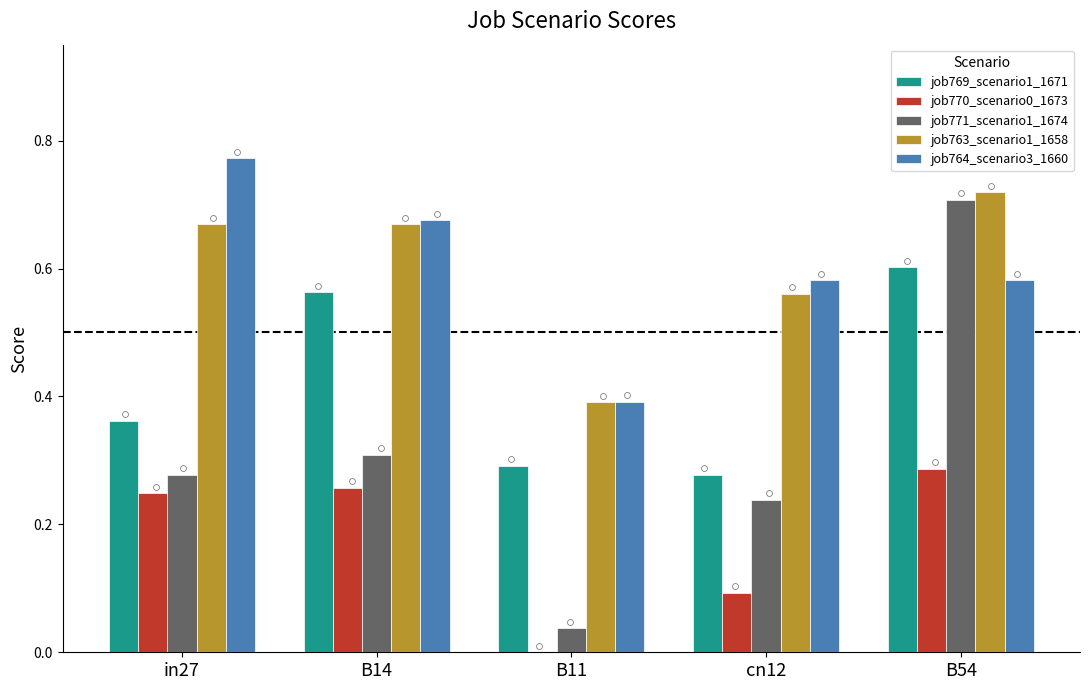

At how many categories does at least one series exceed 0?

5